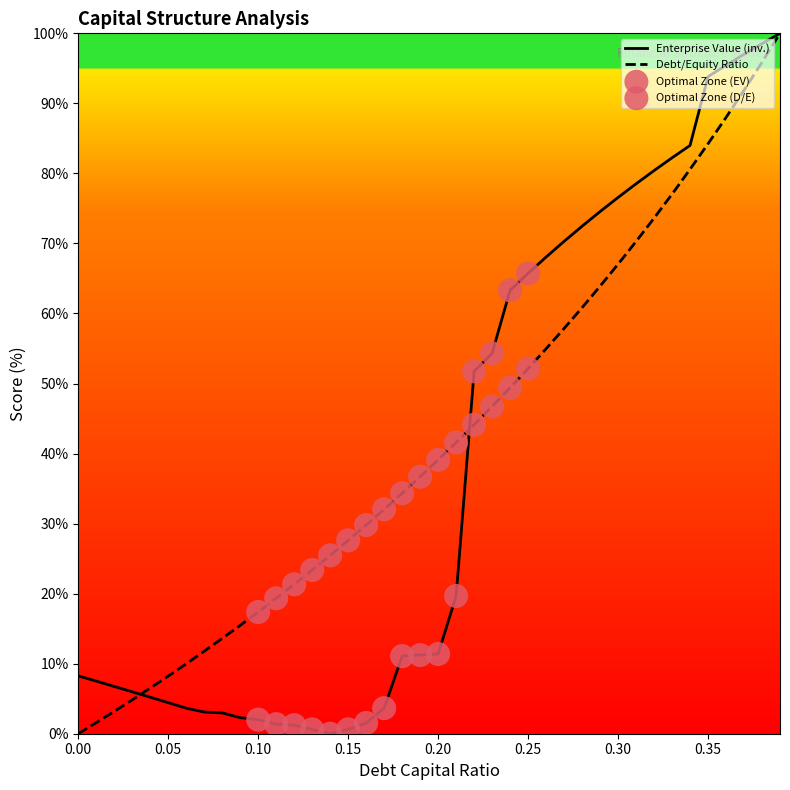

Which series reaches the maximum Y coordinate?

debt_capital